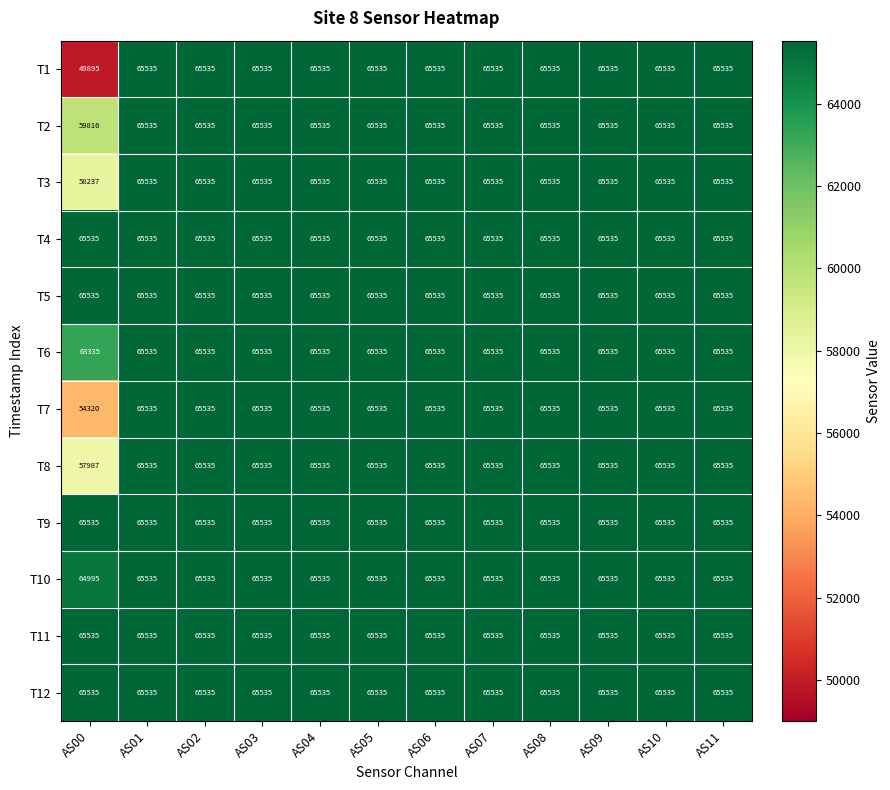

At how many categories does at least one series exceed 50904?

12